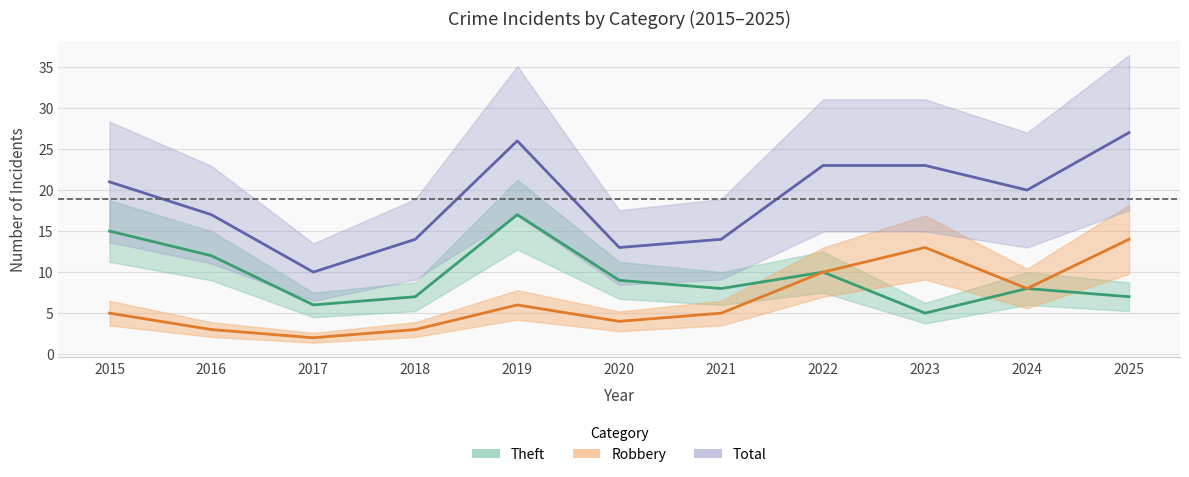

What is the lowest value of the Total series?

10